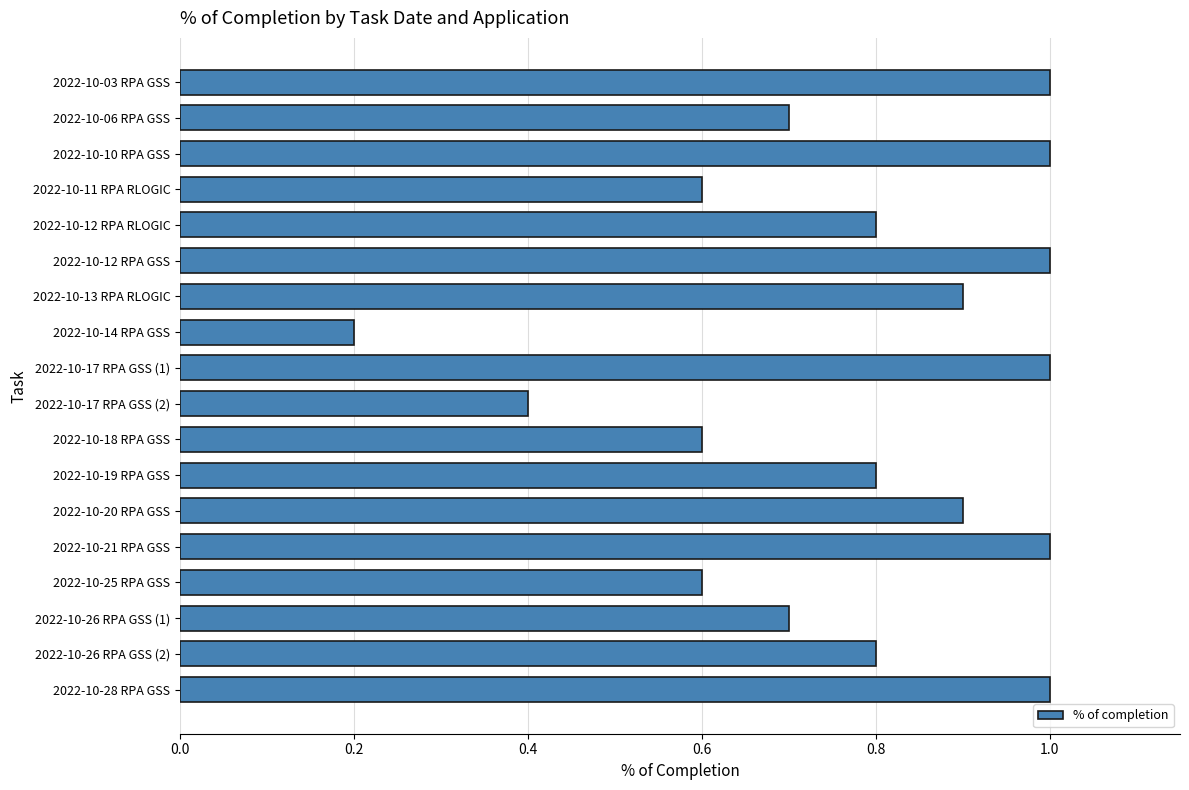

What is the difference between the values at 2022-10-03 RPA GSS and 2022-10-18 RPA GSS?

0.4